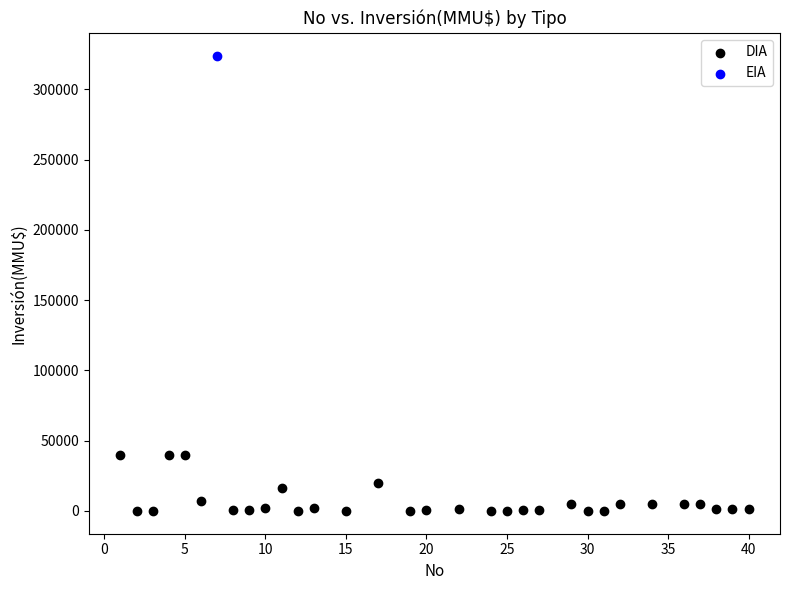

What are all the series names shown in the legend?

DIA, EIA